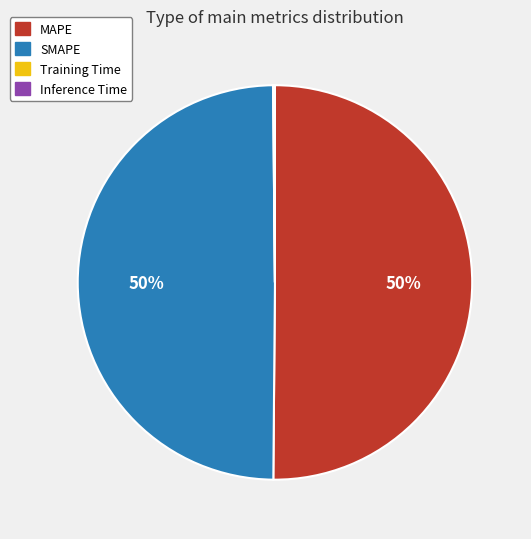

To the nearest percent, what is the average slice percentage?

25%